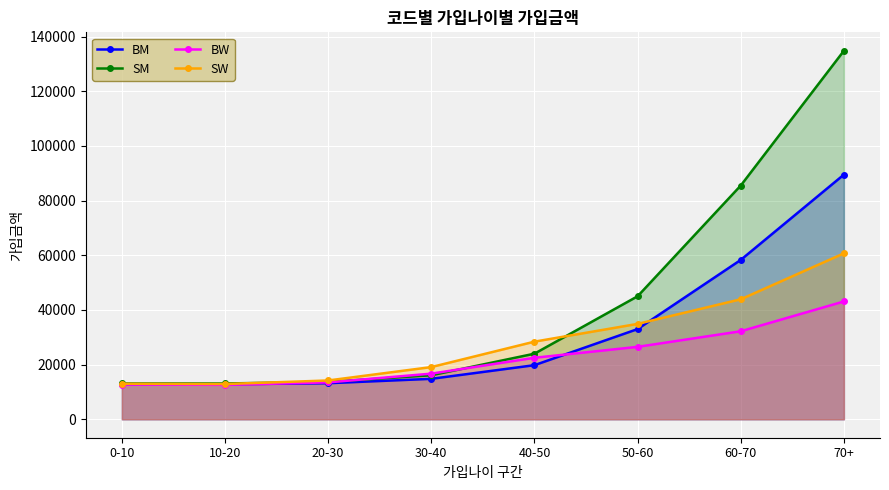

What position from the left is 60-70?

7